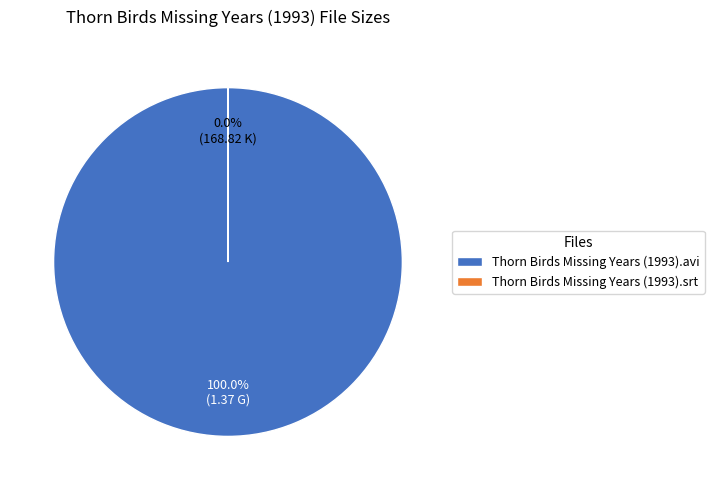

Is it true that Thorn Birds Missing Years (1993).avi is 14% of the pie?

False